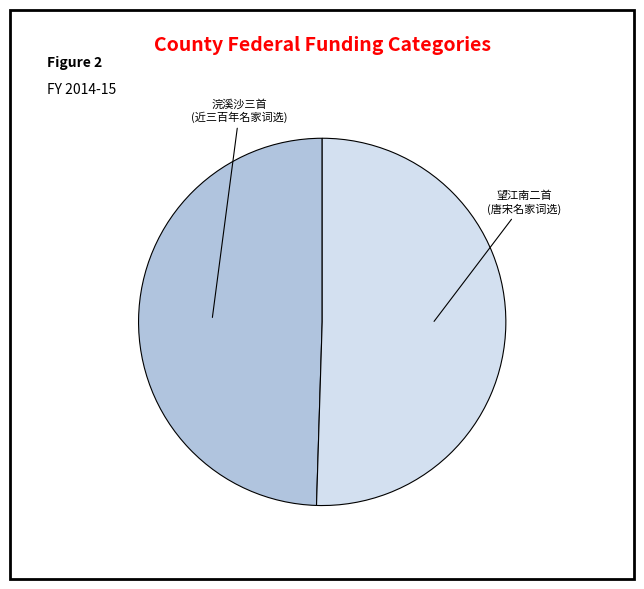

Is there any slice that represents more than half of the pie?

Yes